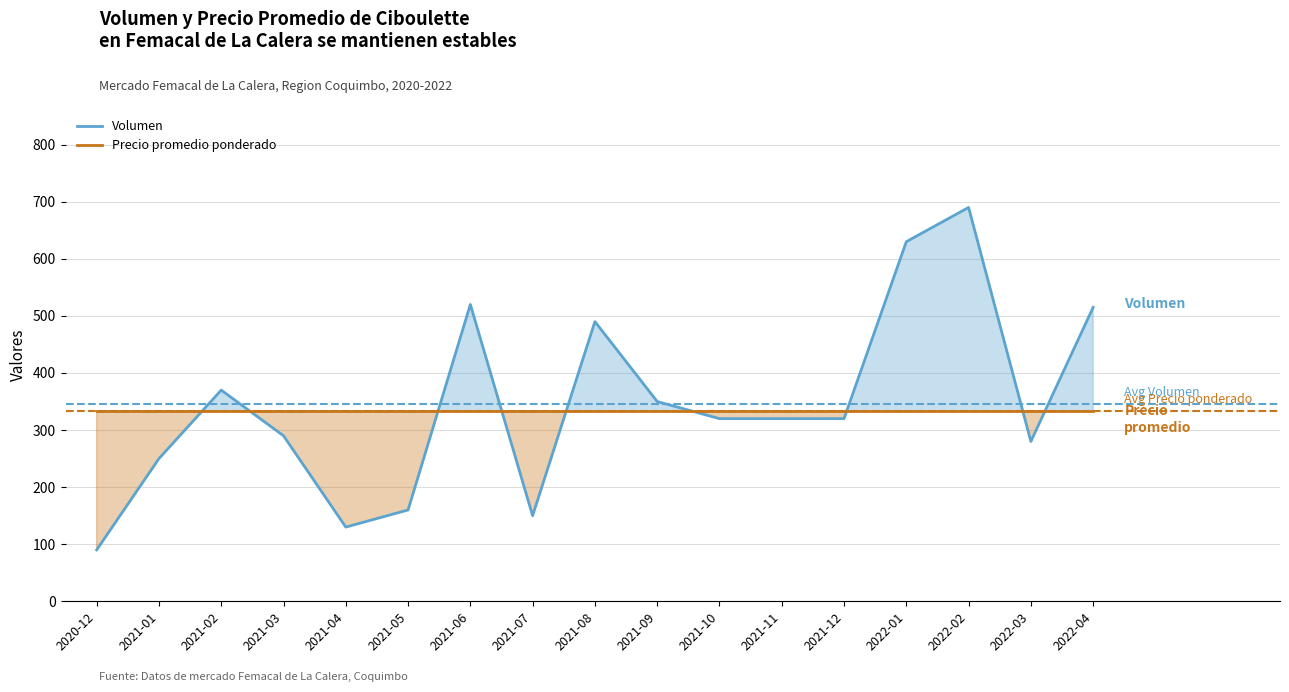

What is the minimum value shown in the chart?

90